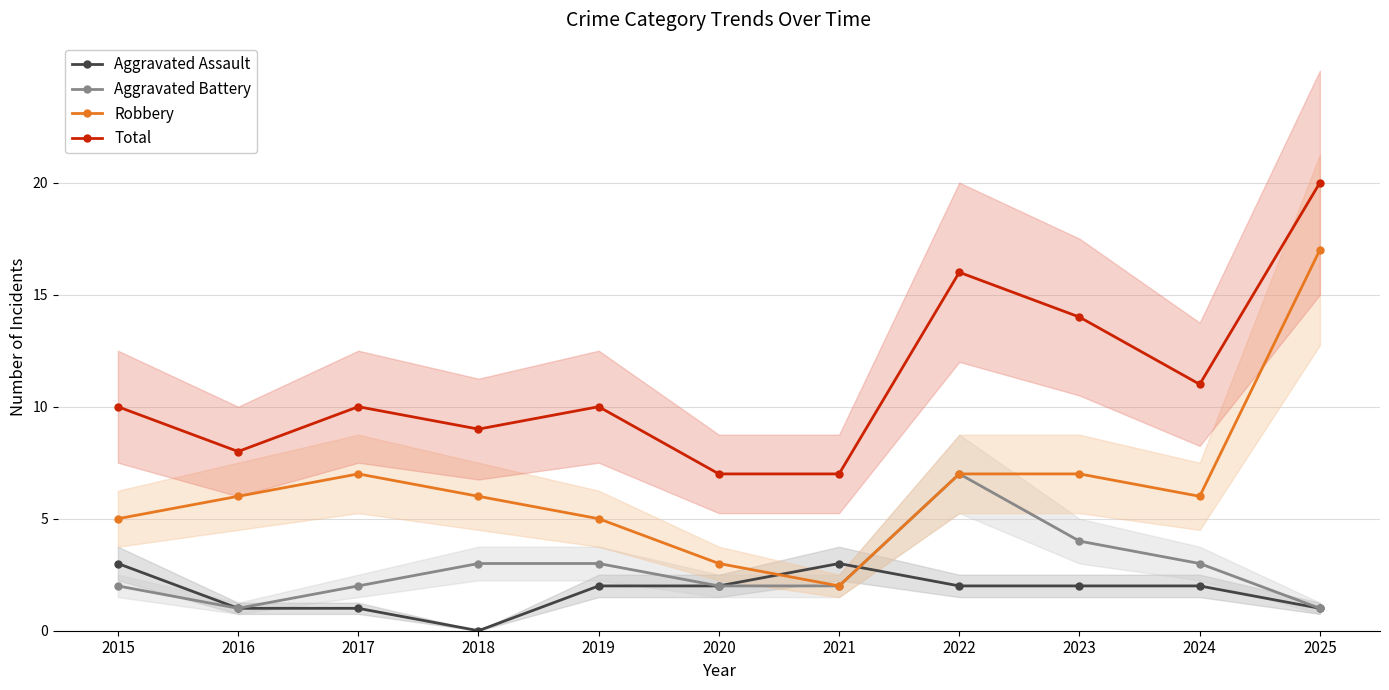

At which label does Aggravated Assault reach its minimum?

2018